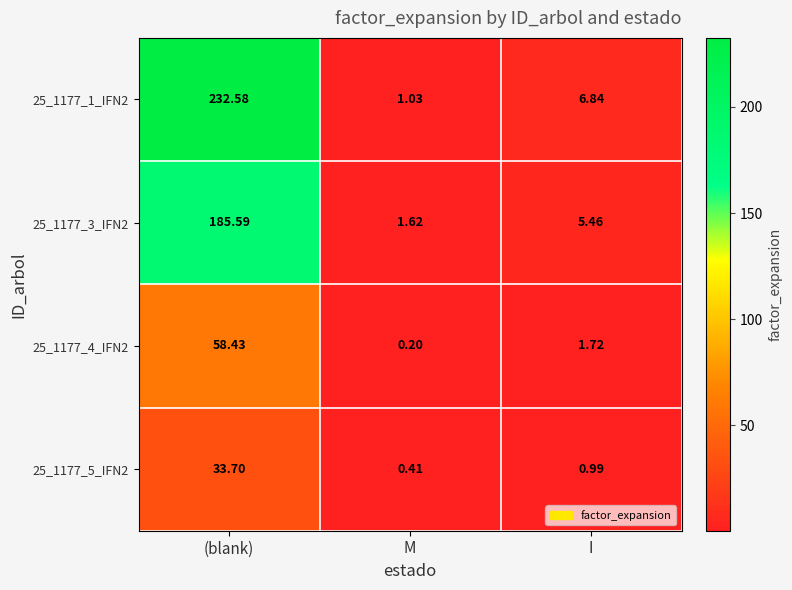

Which series has the widest spread of values?

25_1177_1_IFN2